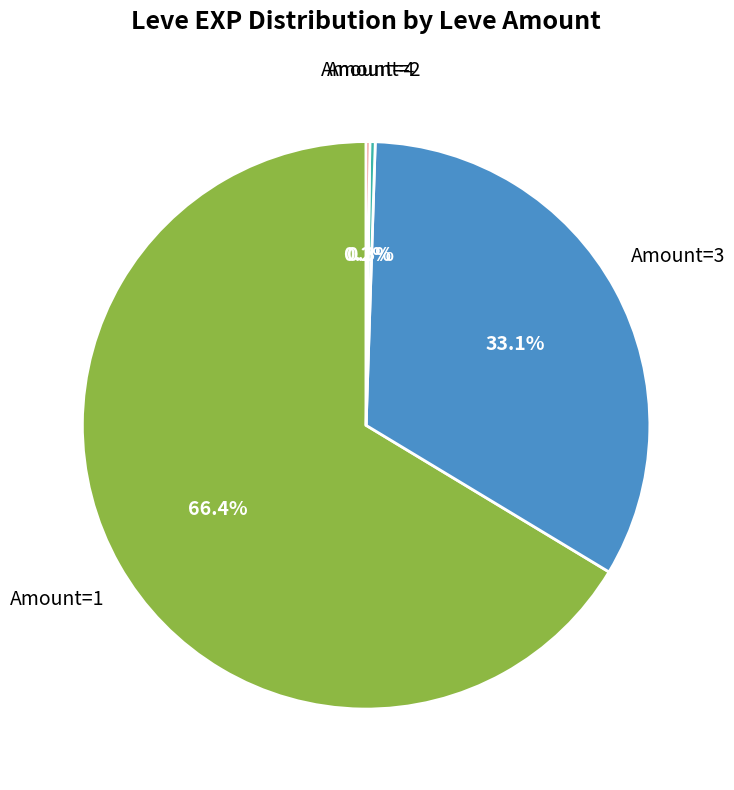

What is the ratio of the value at Amount=3 to the value at Amount=1?

0.5